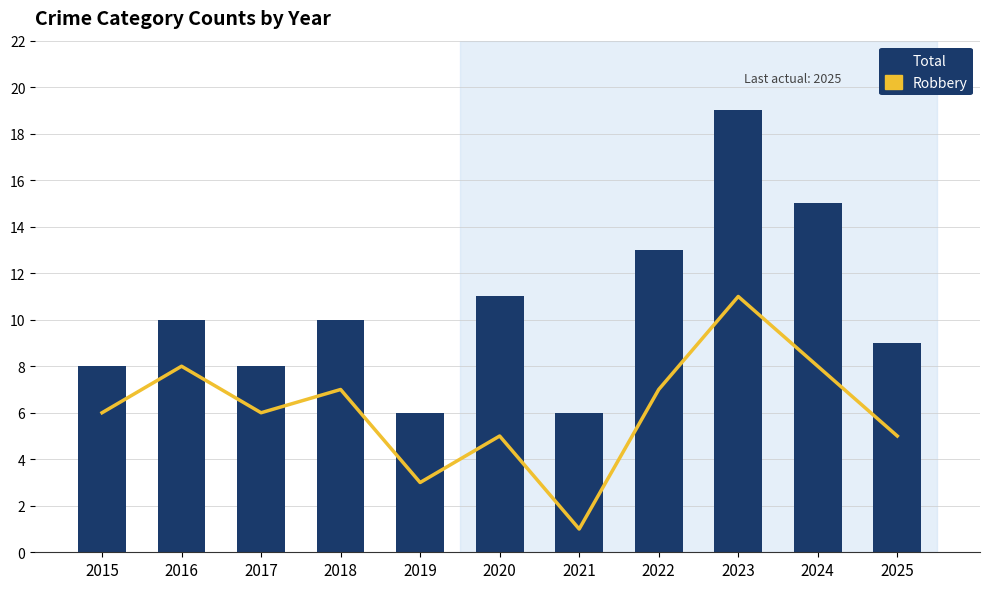

Reading left to right, extract all data points from this chart.

Robbery: 2015=6	2016=8	2017=6	2018=7	2019=3	2020=5	2021=1	2022=7	2023=11	2024=8	2025=5
Total: 2015=8	2016=10	2017=8	2018=10	2019=6	2020=11	2021=6	2022=13	2023=19	2024=15	2025=9